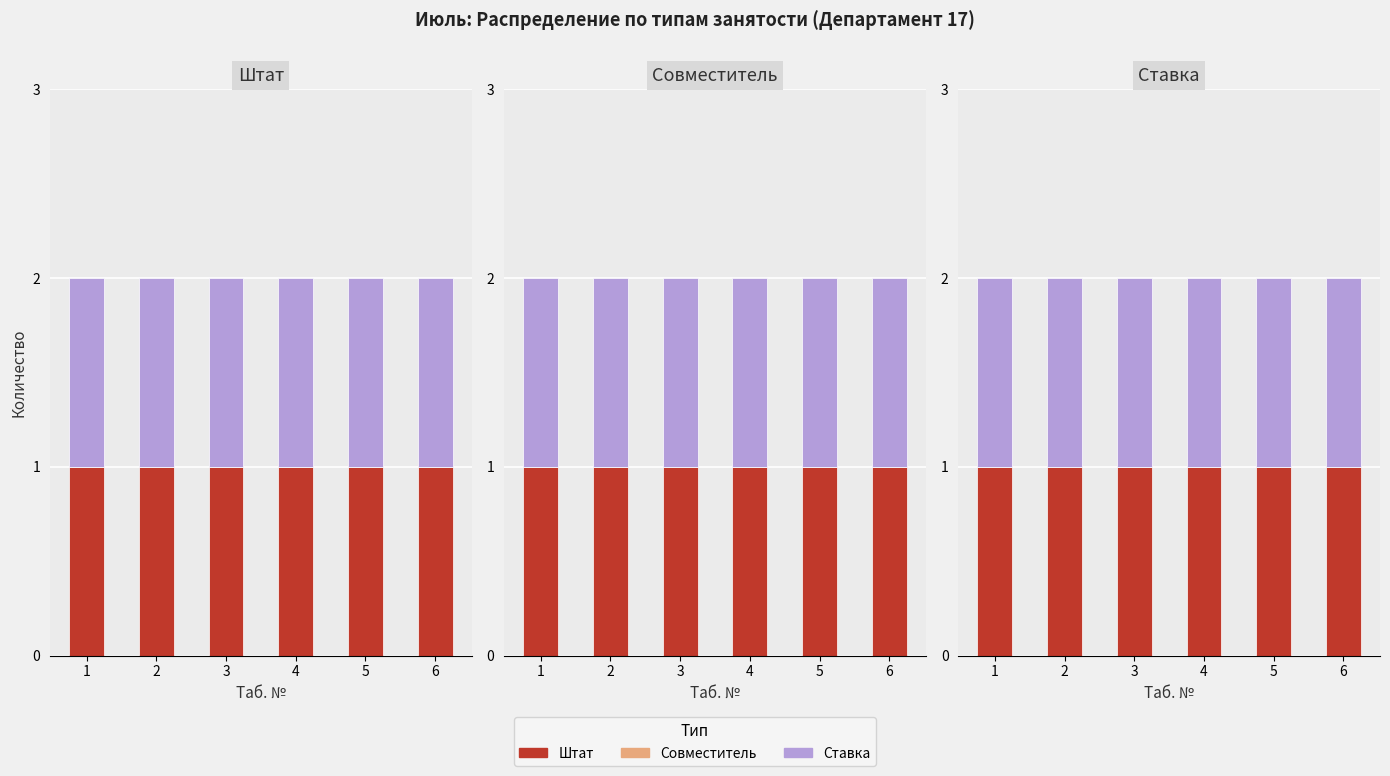

How many groups of bars are there?

6